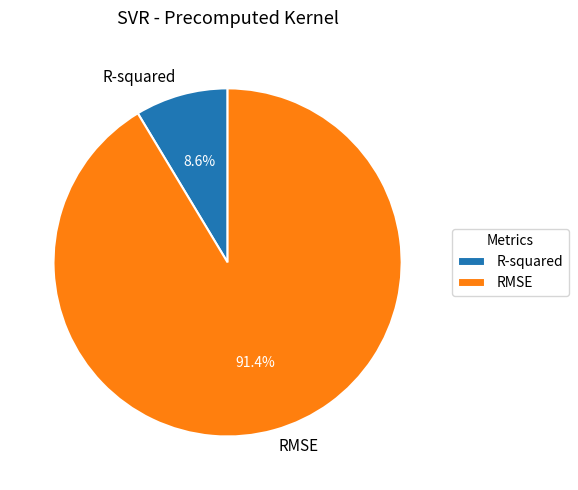

To the nearest percent, what percentage of the pie is R-squared?

9%